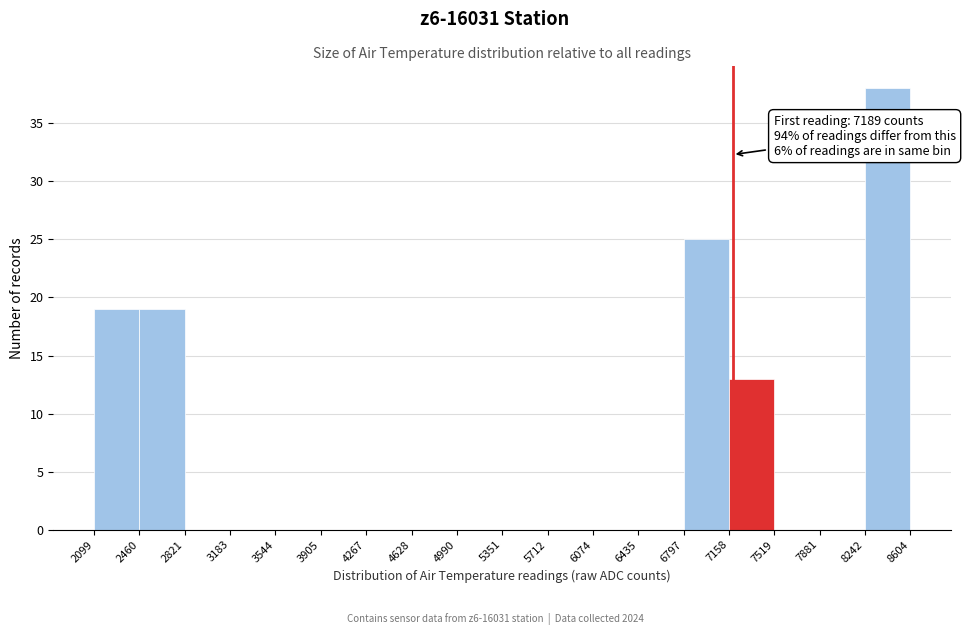

Over which range of the x-axis is the bar tallest?

8242 to 8604